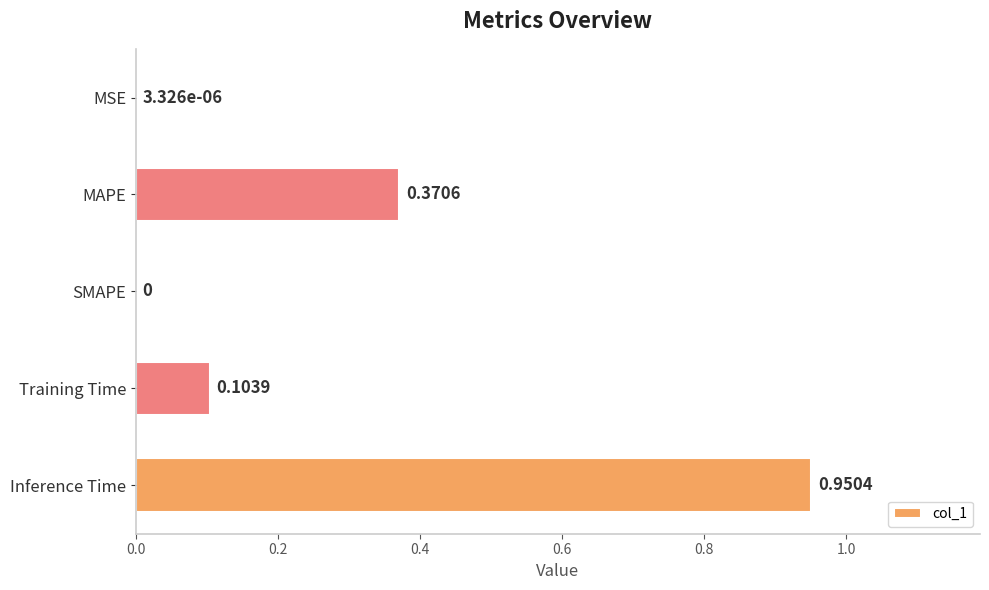

At which category does the chart reach its peak across all series?

Inference Time